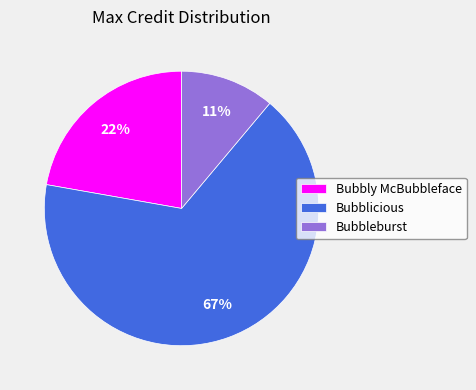

Which category accounts for the majority?

Bubblicious